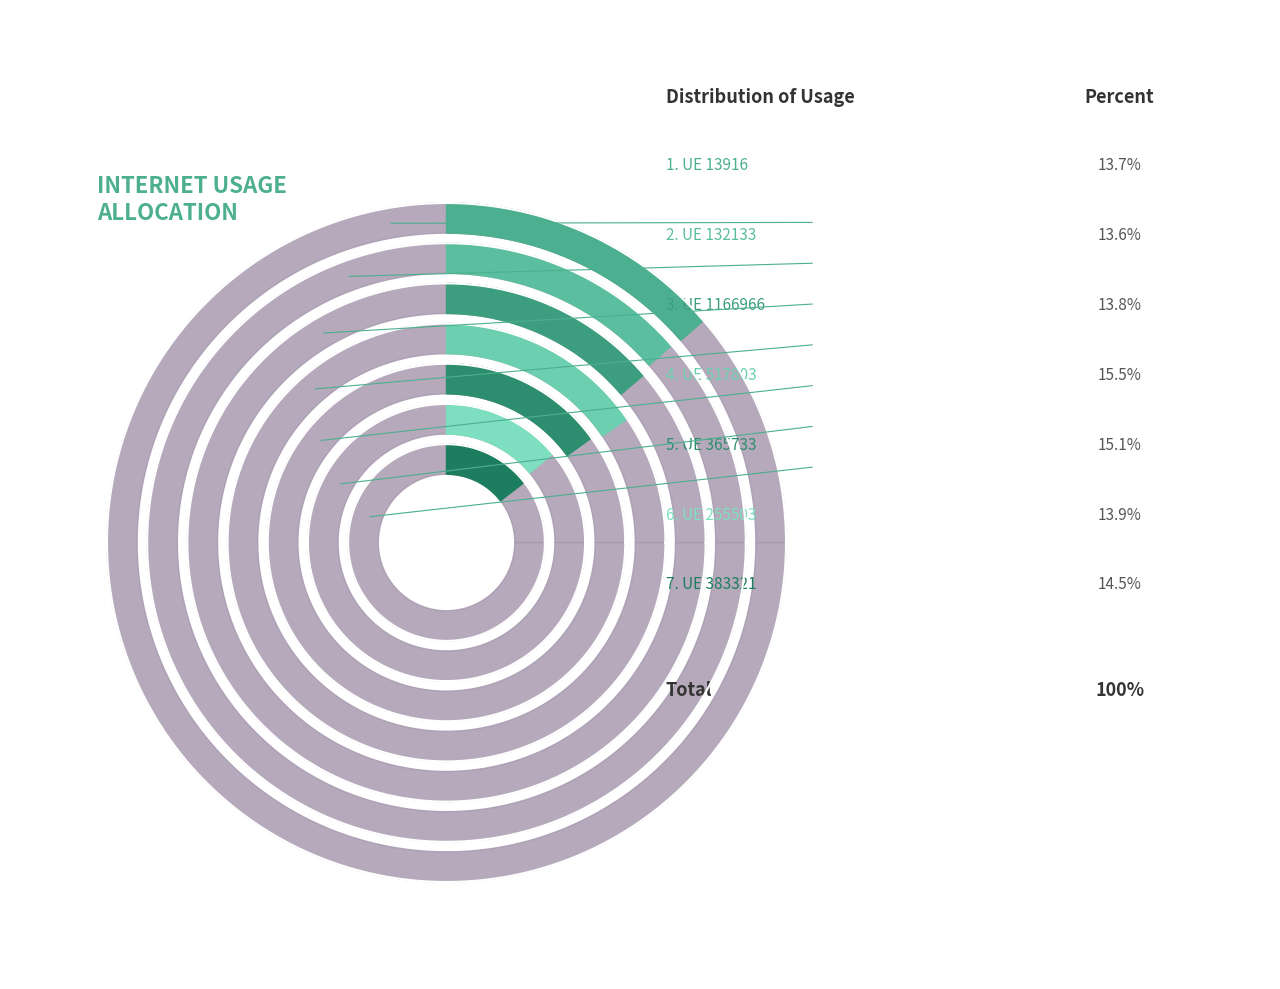

How many segments does this pie chart have?

7